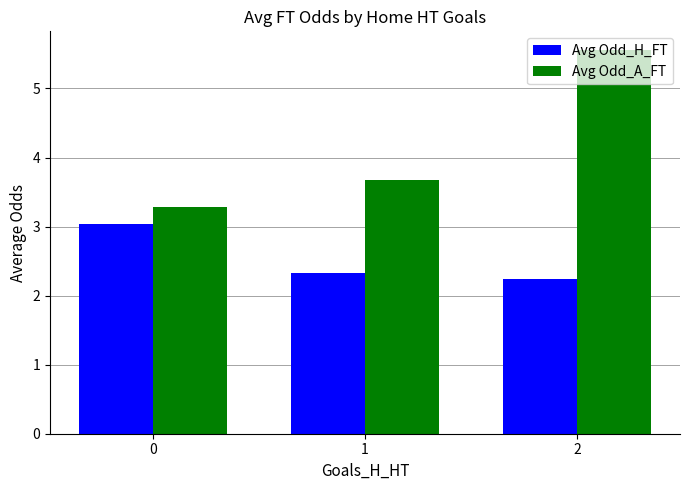

The value of Avg Odd_H_FT at 0 is 3.0. True or false?

True